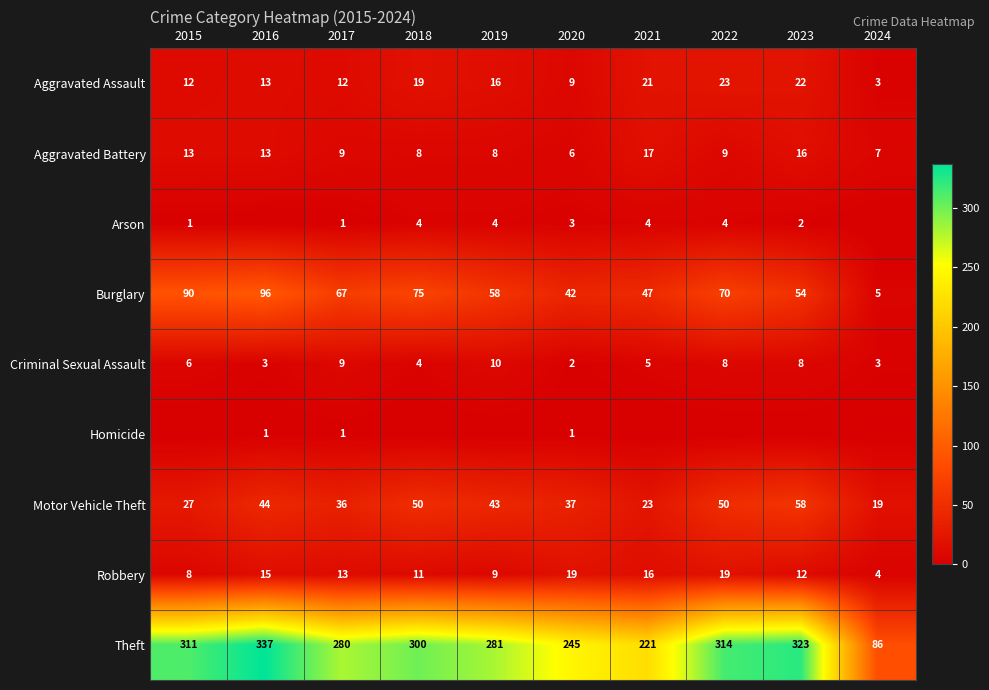

At which category is the sum across all series the highest?

2016